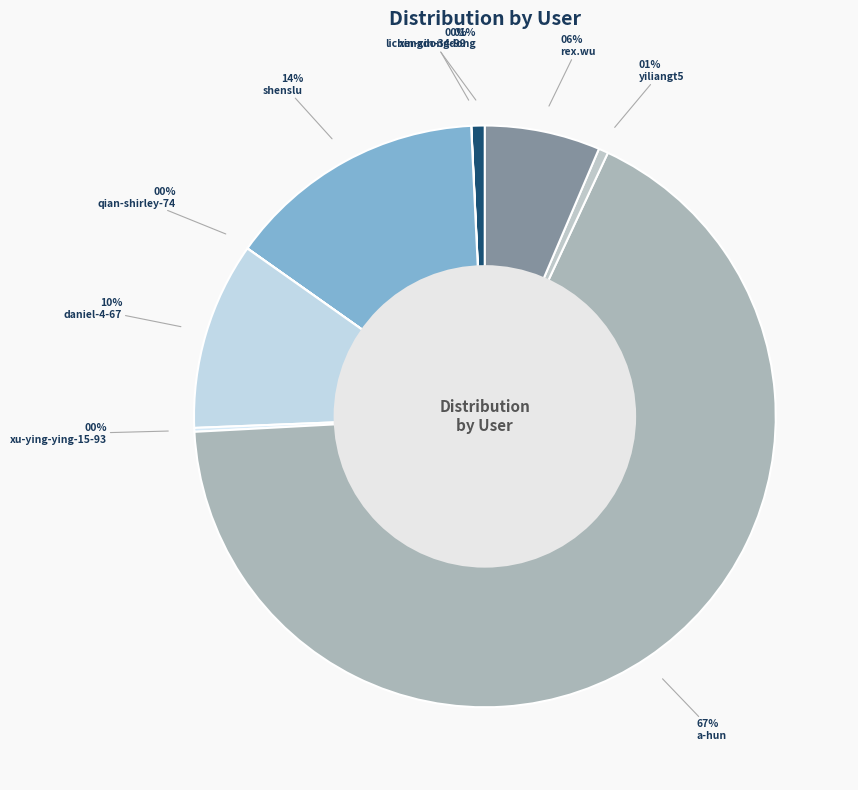

True or false: lichengdongdong accounts for 14% of the total.

False